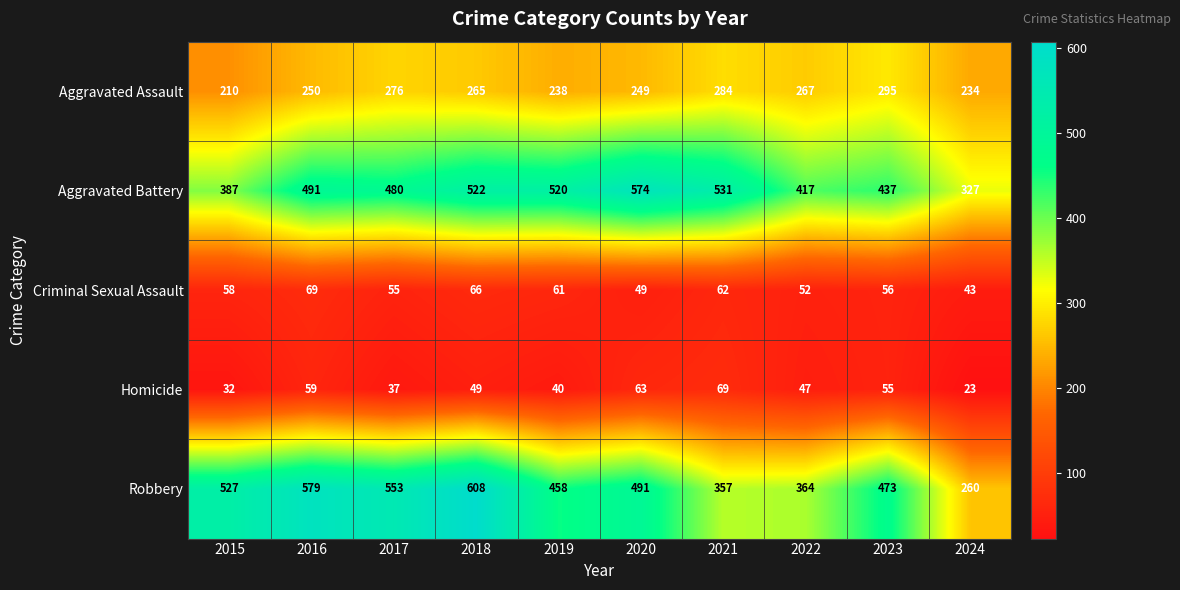

At which category does the chart reach its peak across all series?

2018